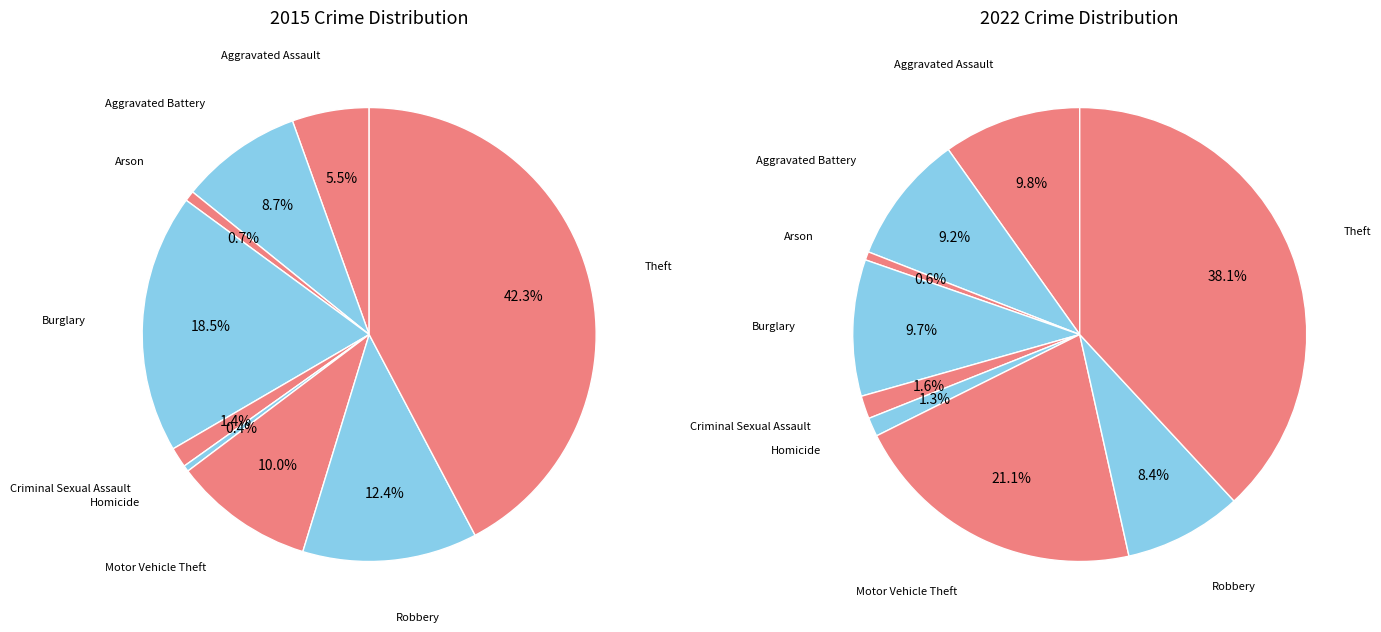

Does Theft represent more than half of the total?

No